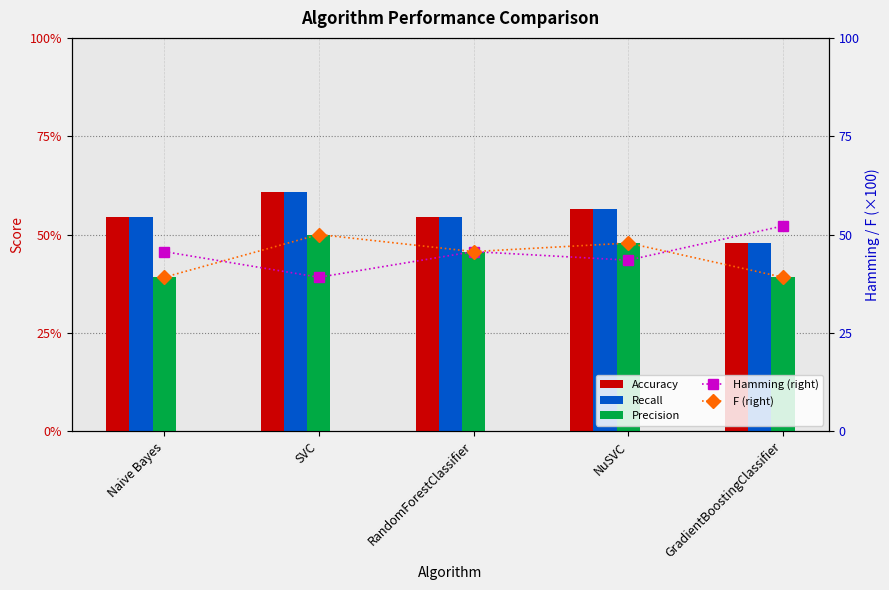

Which series changed the most between NuSVC and GradientBoostingClassifier?

F (right)